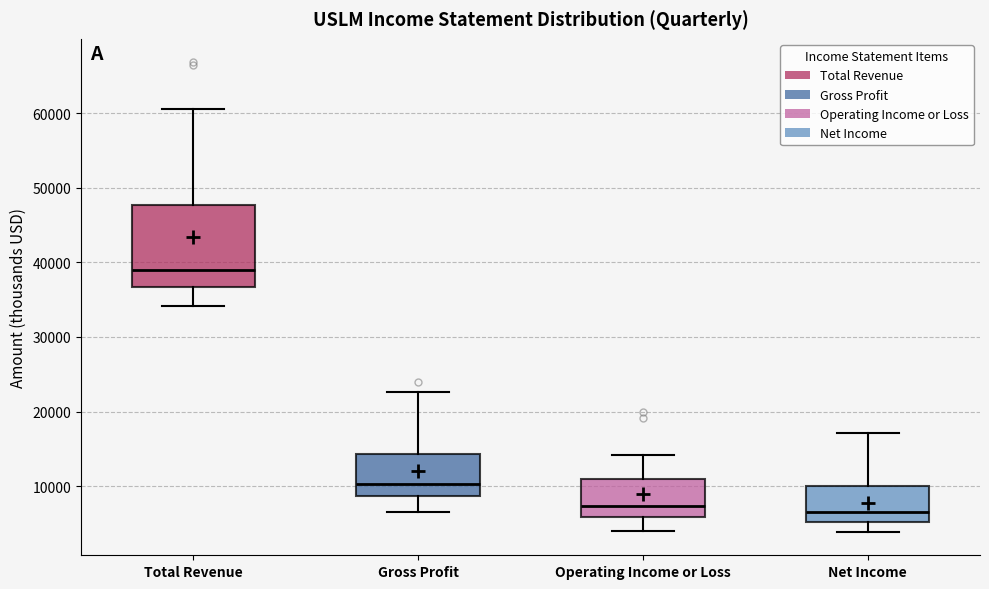

Which box is the tallest, from its lower edge to its upper edge?

Total Revenue